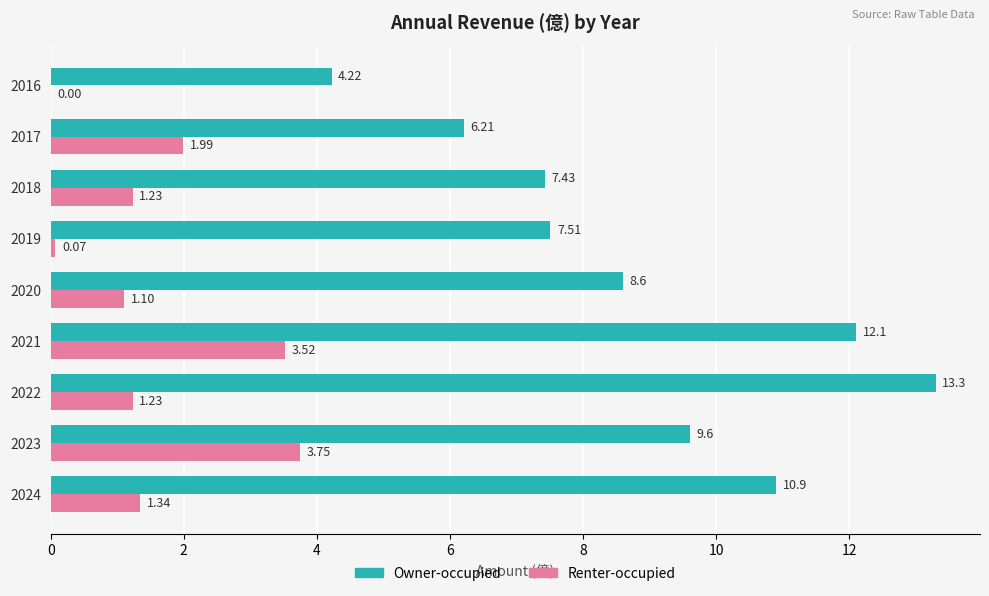

What is the sum of all Renter-occupied values?

14.2